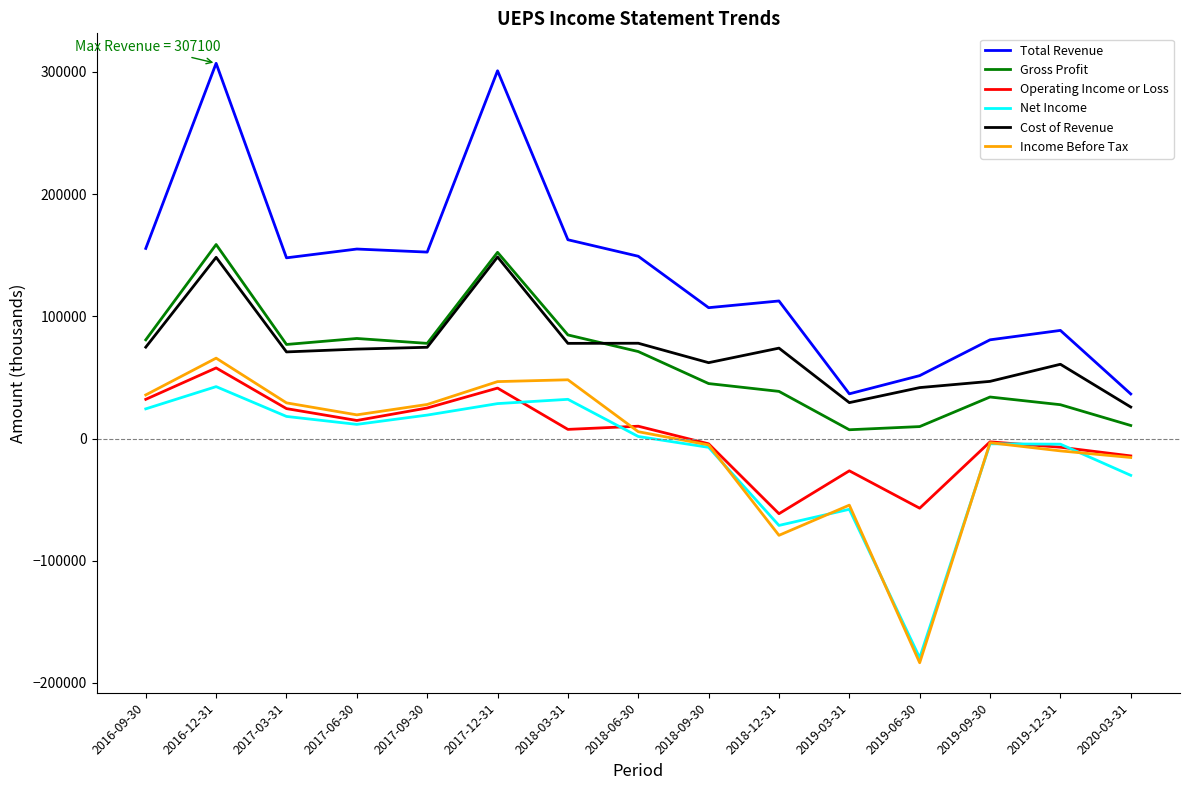

Which series has the largest range (max minus min)?

Total Revenue